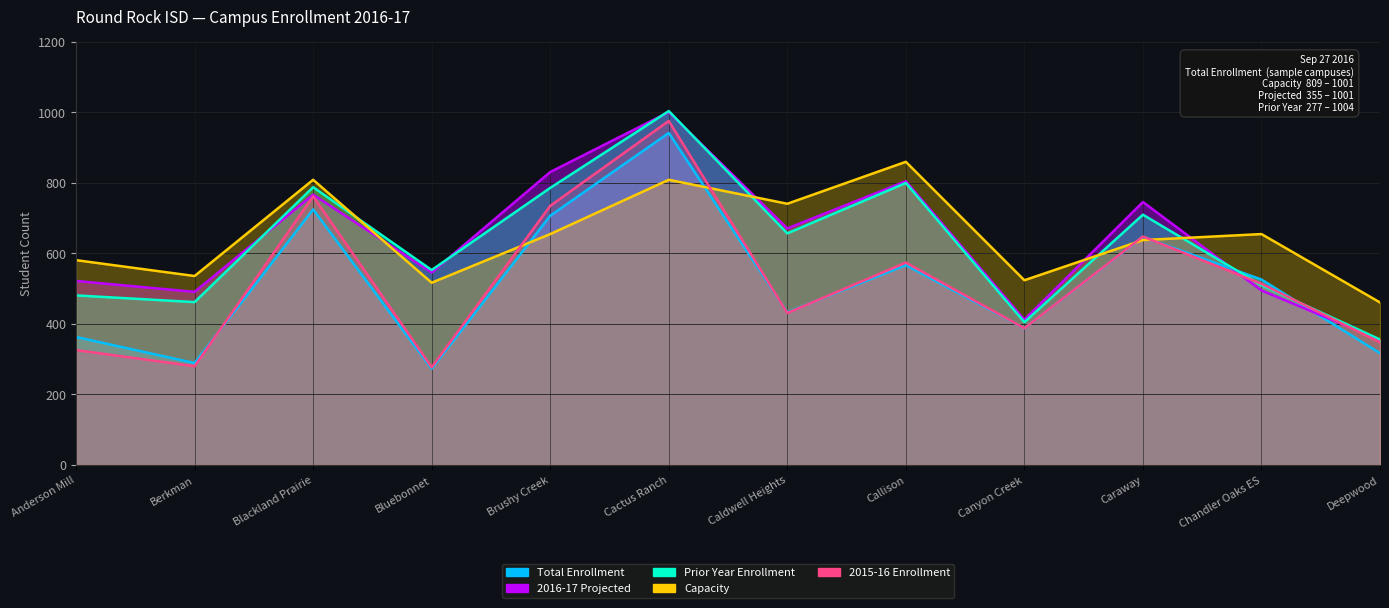

At how many categories does at least one series exceed 337?

12